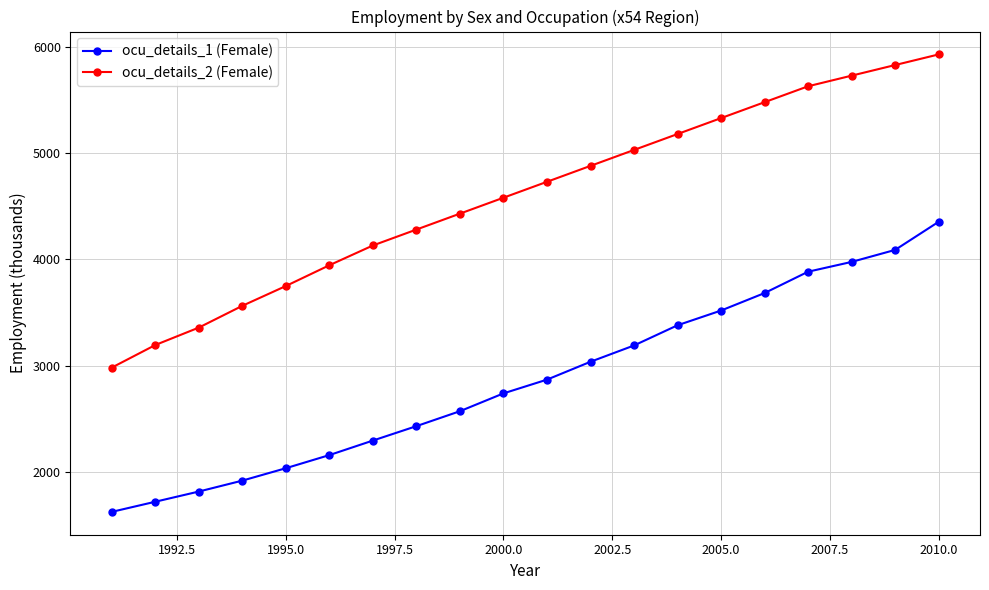

Which series has the largest total across all categories?

ocu_details_2 (Female)